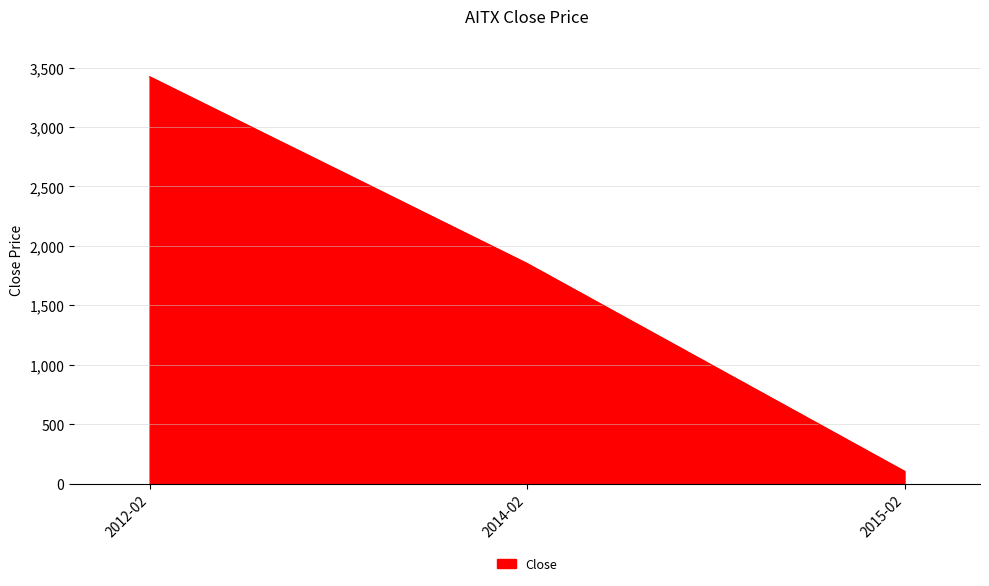

Which has a higher value, 2015-02 or 2014-02?

2014-02